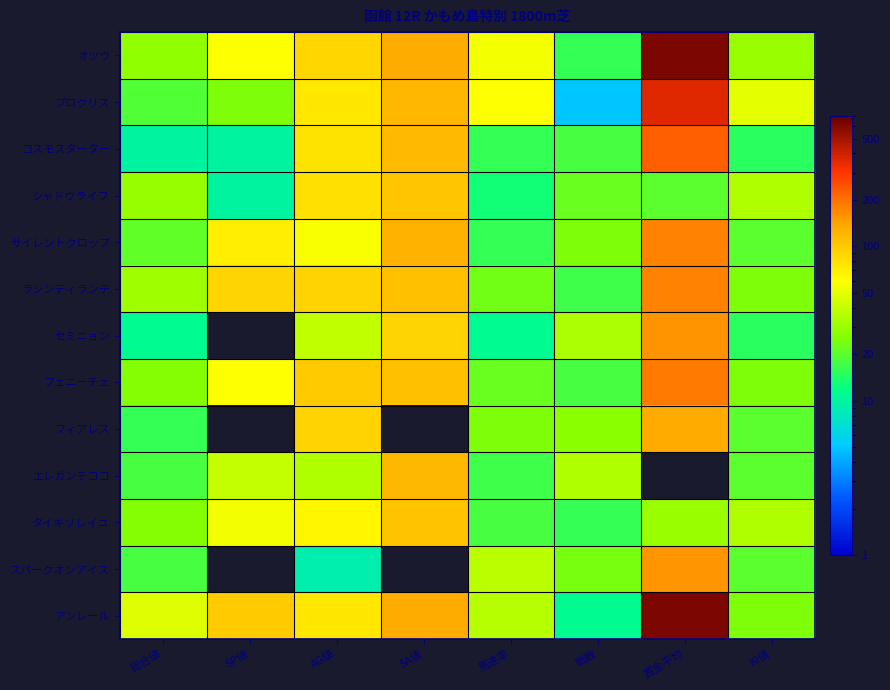

What is the spread (max minus min) of values at 馬連率?

49